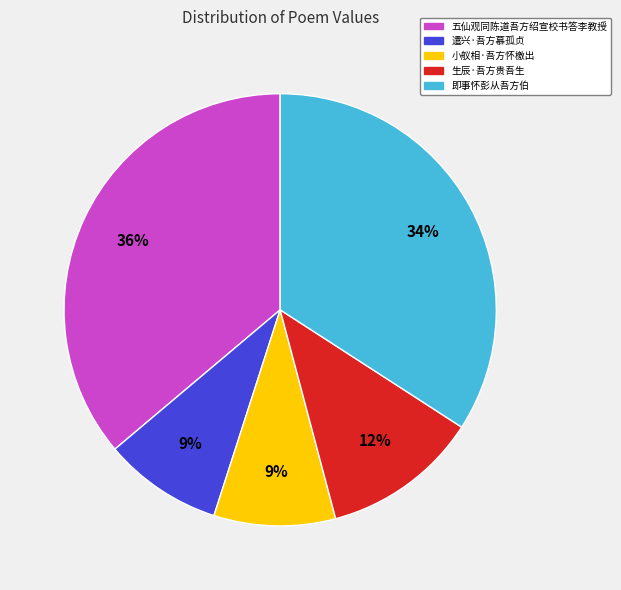

Is the sum of 生辰·吾方贵吾生 and 遣兴·吾方慕孤贞 greater than half?

No